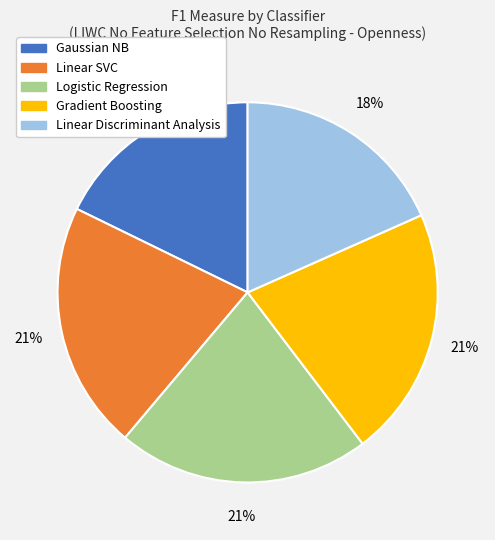

To the nearest percent, what is the combined percentage of Gaussian NB and Logistic Regression?

39%